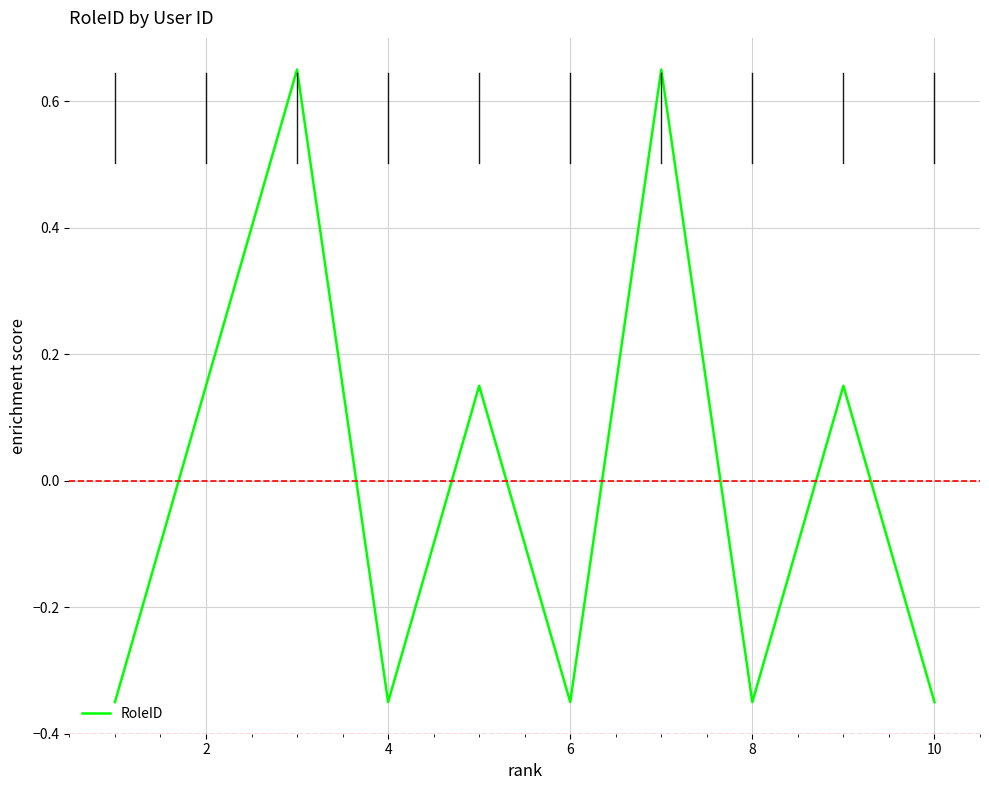

What is the difference between the maximum and minimum values?

1.0